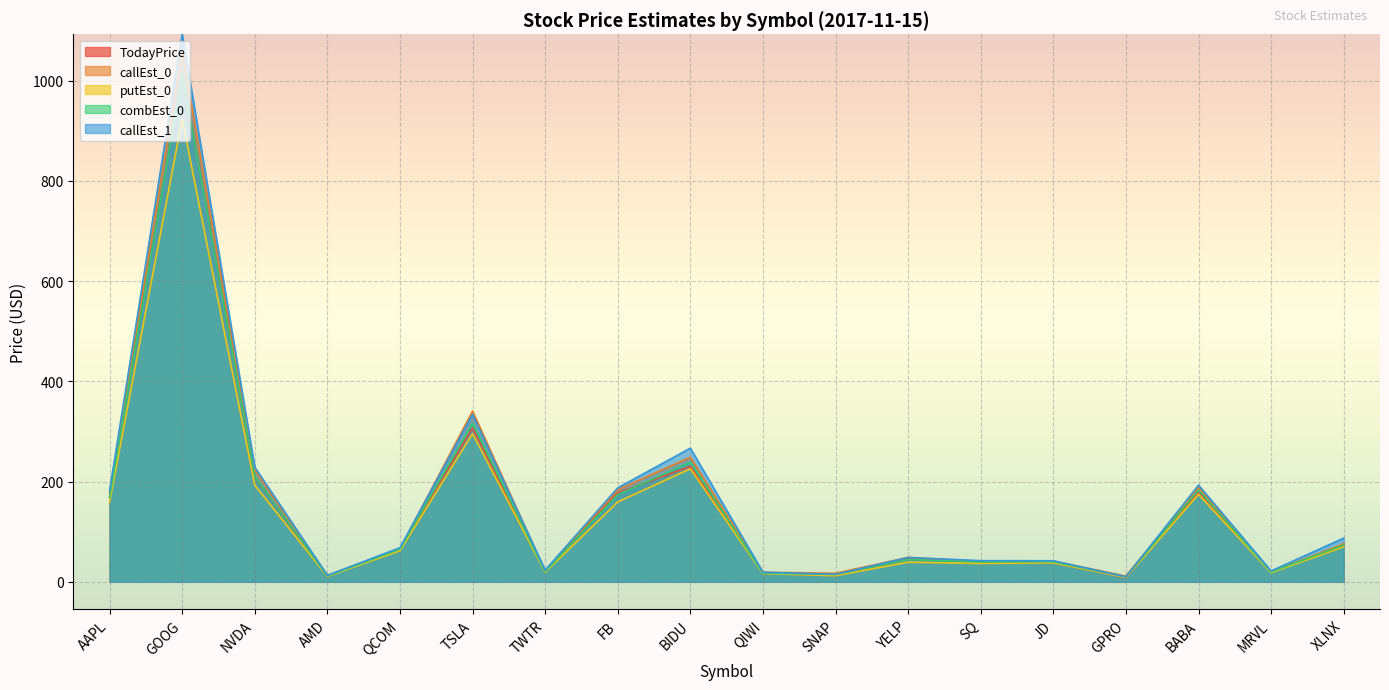

Reading right to left, transcribe all the data shown in this chart.

TodayPrice: 71.3	19.9	179.3	8.1	38.5	41.0	45.5	12.5	16.8	230.4	177.5	20.0	307.0	65.9	10.9	209.9	1019.8	169.3
callEst_0: 75.7	20.2	188.1	11.5	41.3	40.8	48.7	17.1	19.1	248.5	183.7	20.8	340.7	65.9	12.6	222.9	1058.5	177.9
putEst_0: 69.8	18.2	174.5	8.6	37.9	36.6	39.2	12.2	16.3	225.5	159.4	19.1	295.5	62.0	10.8	192.9	923.4	159.3
combEst_0: 73.2	19.8	183.1	9.8	40.1	39.9	44.4	14.6	17.4	238.4	174.0	20.5	316.4	65.3	11.8	210.5	1015.6	168.0
callEst_1: 87.2	21.6	192.9	10.0	42.0	42.2	48.5	15.0	19.2	266.7	187.4	23.4	334.3	68.0	12.9	228.7	1092.6	181.5